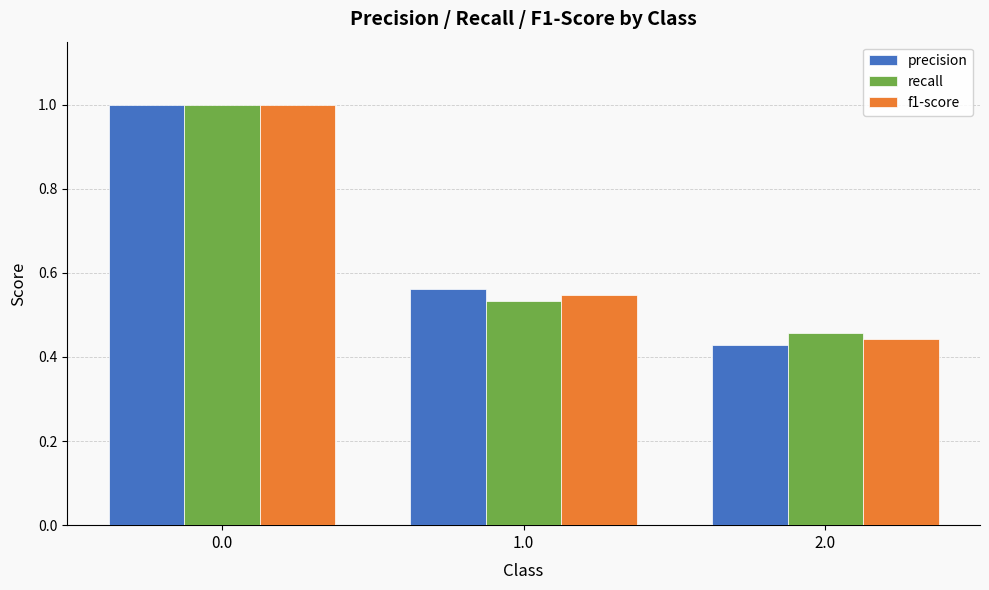

Between 0.0 and 2.0, which series saw the biggest shift?

precision